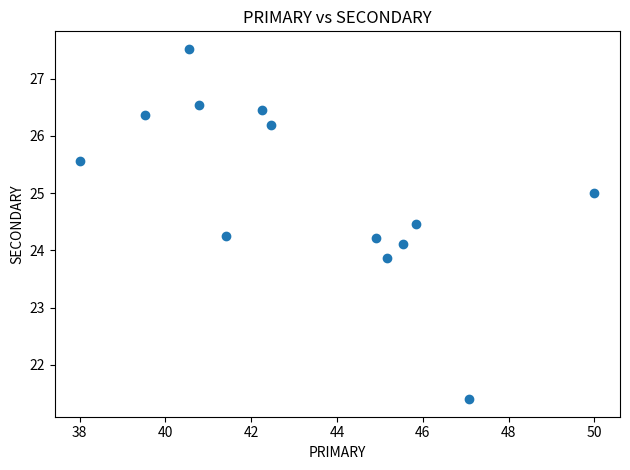

What is the range of Y values (max minus min)?

6.1